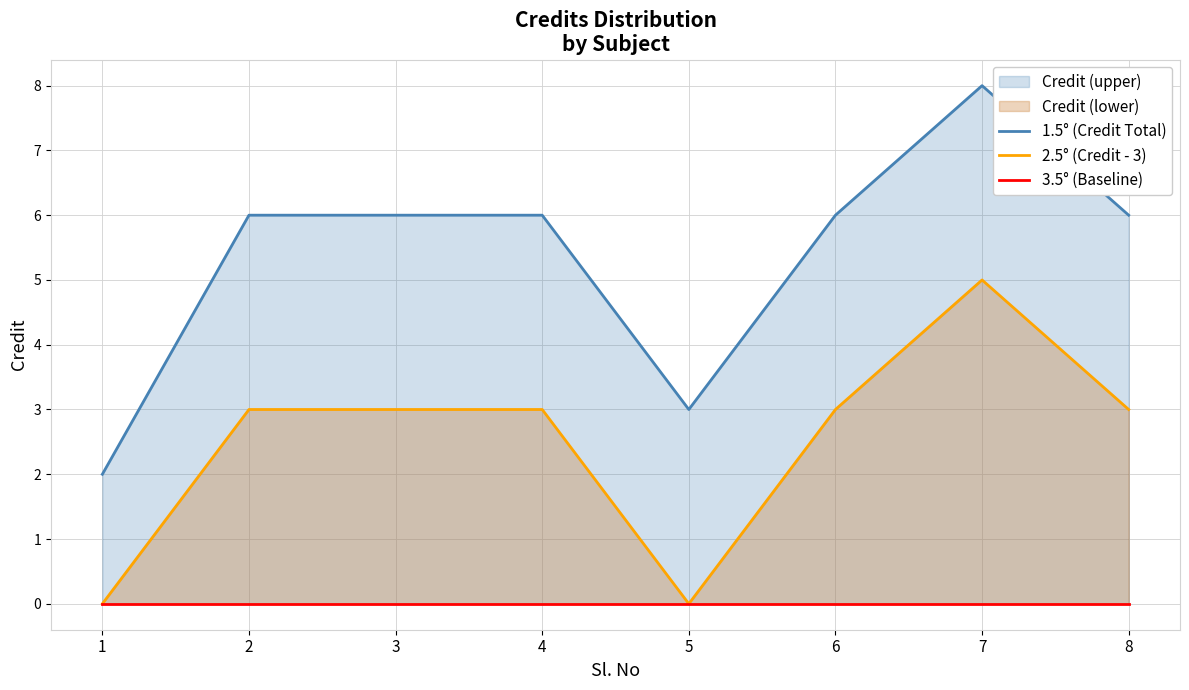

Which series changed the most between 7 and 8?

1.5° (Credit Total)